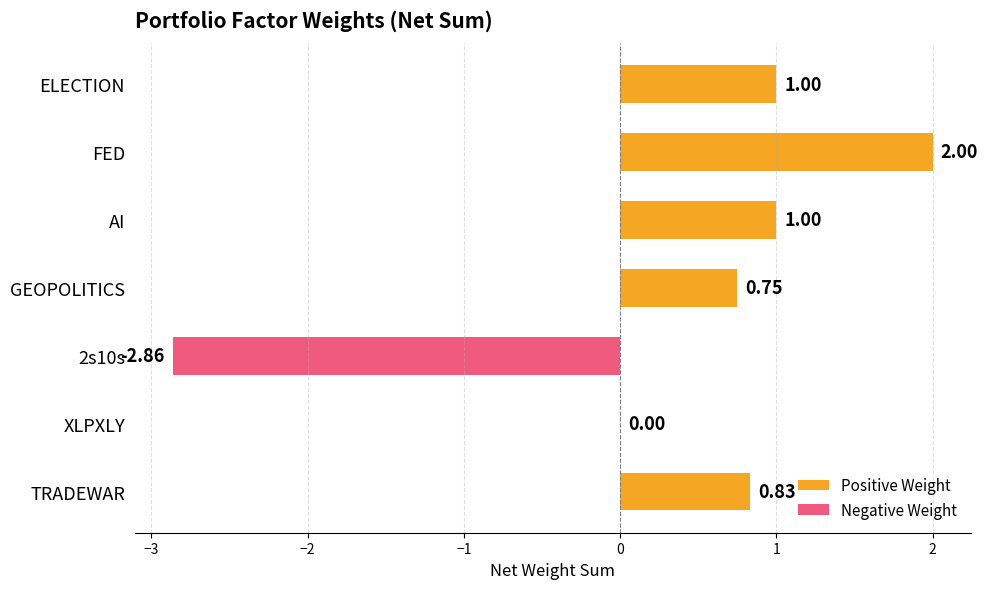

How many values in Negative Weight are below zero?

1